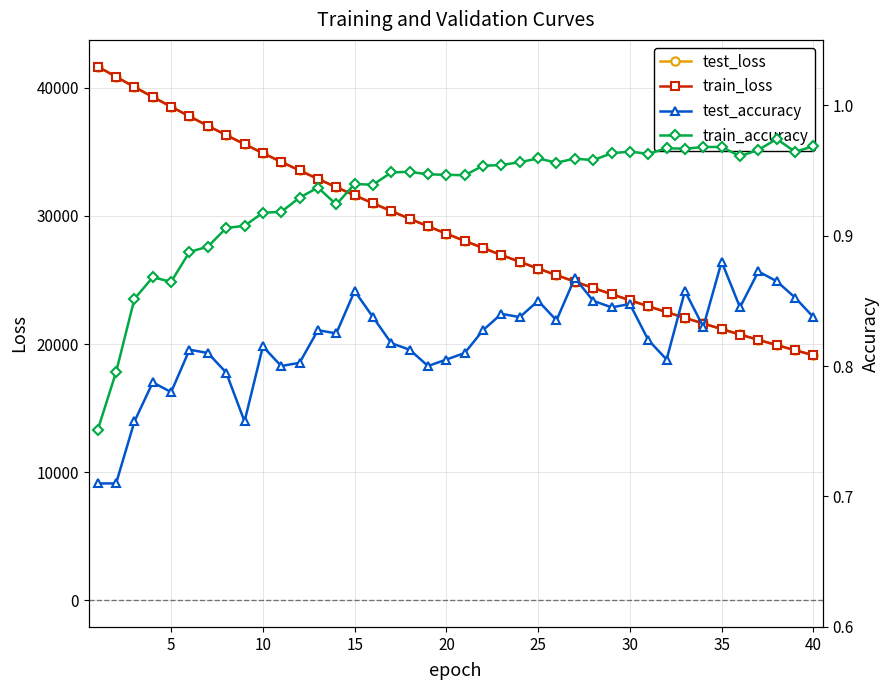

True or false: train_accuracy has more than 0 interior local peaks.

True